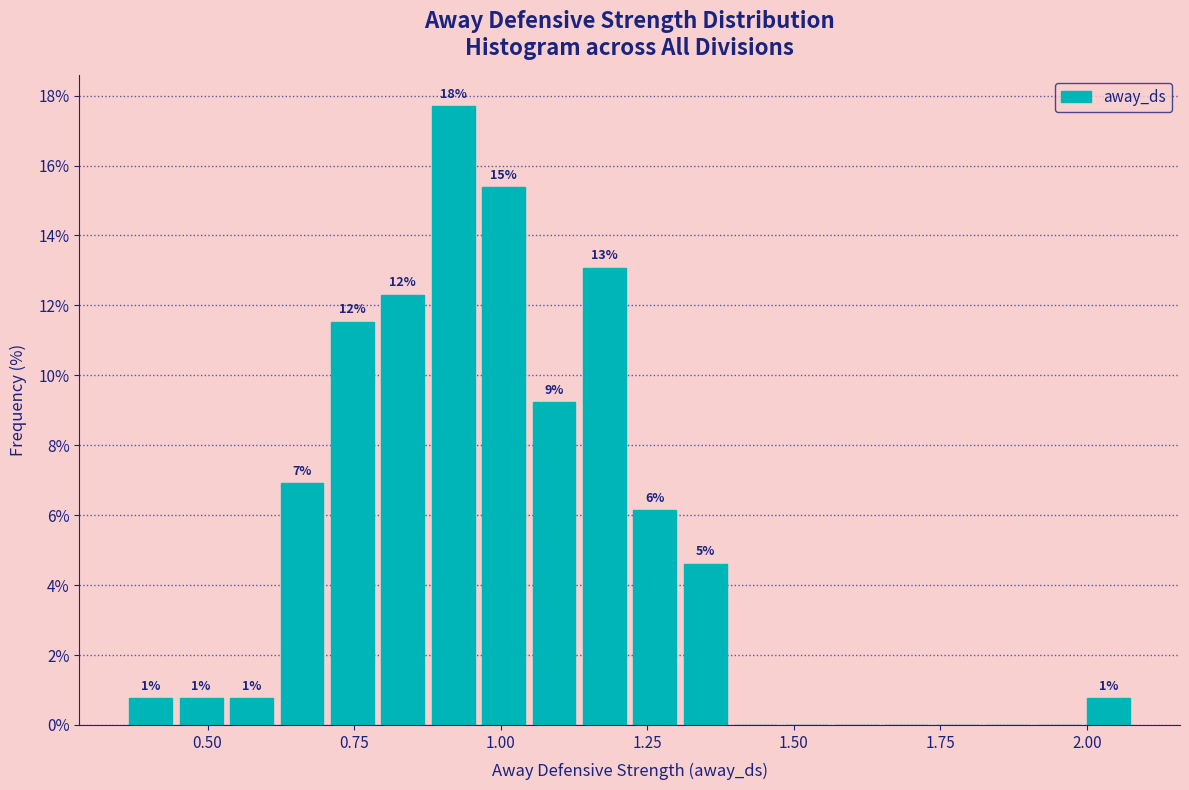

Read against the x-axis, roughly where is the centre of the tallest bar?

0.90